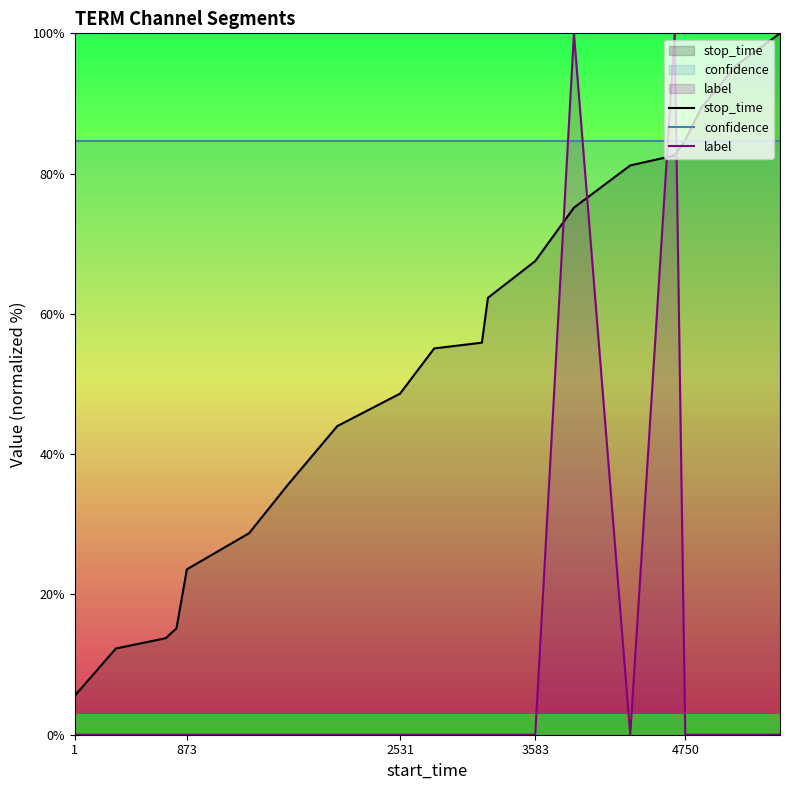

After their last crossing, which series has the higher values: stop_time or label?

stop_time